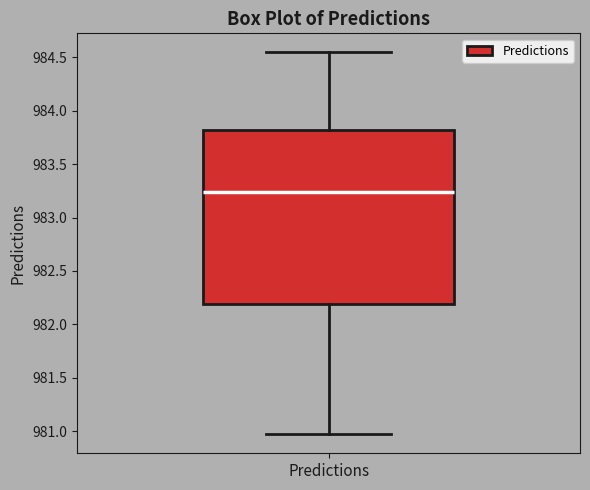

Where is the upper edge of the box for Predictions on the y-axis? The values are not printed on the chart, so give them approximately, as read against the axis.

983.80